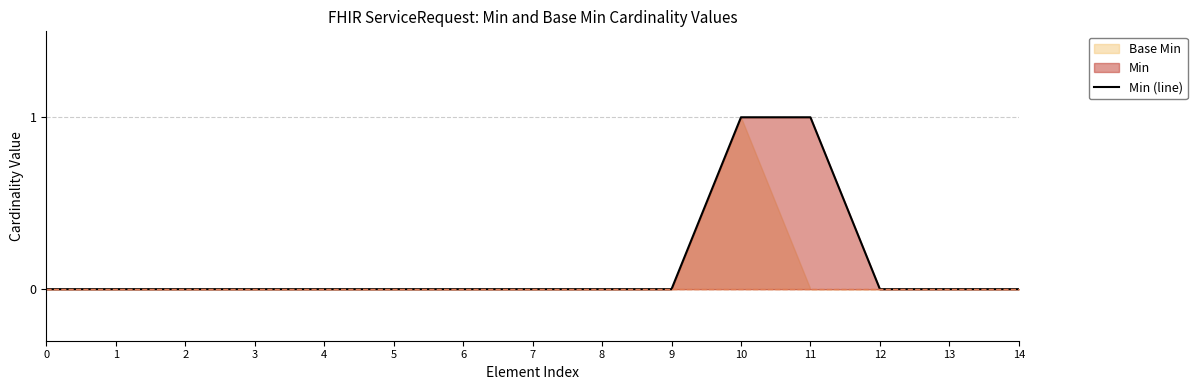

Does the chart have visible grid lines?

Yes